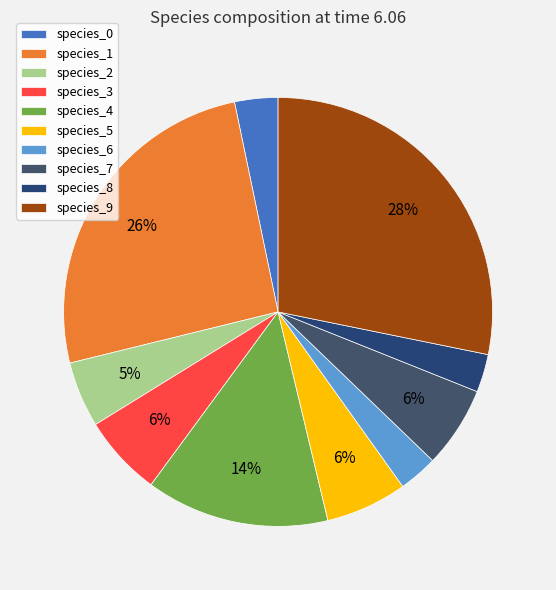

Combined, what portion of the pie is species_0 and species_7?

9.4%